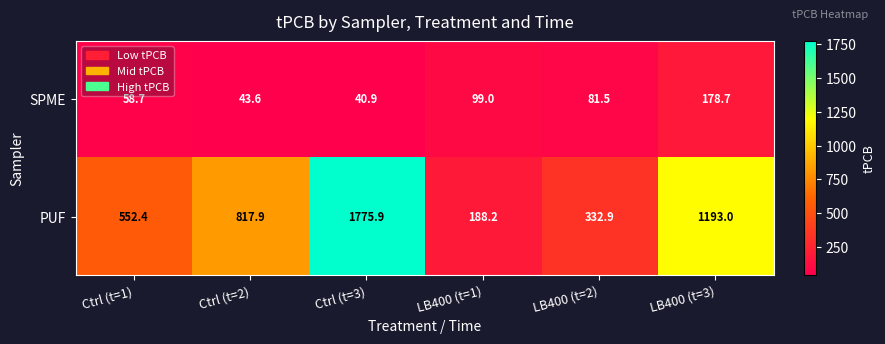

What is the smallest value displayed?

40.9